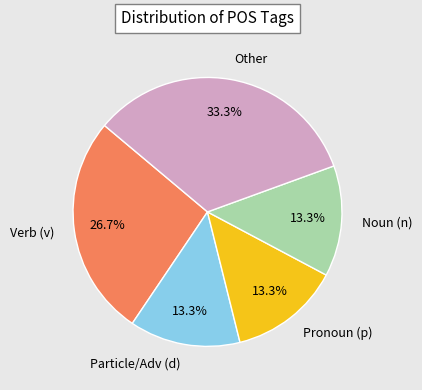

Approximately how many times larger is the value at Noun (n) compared to Pronoun (p)?

1.0